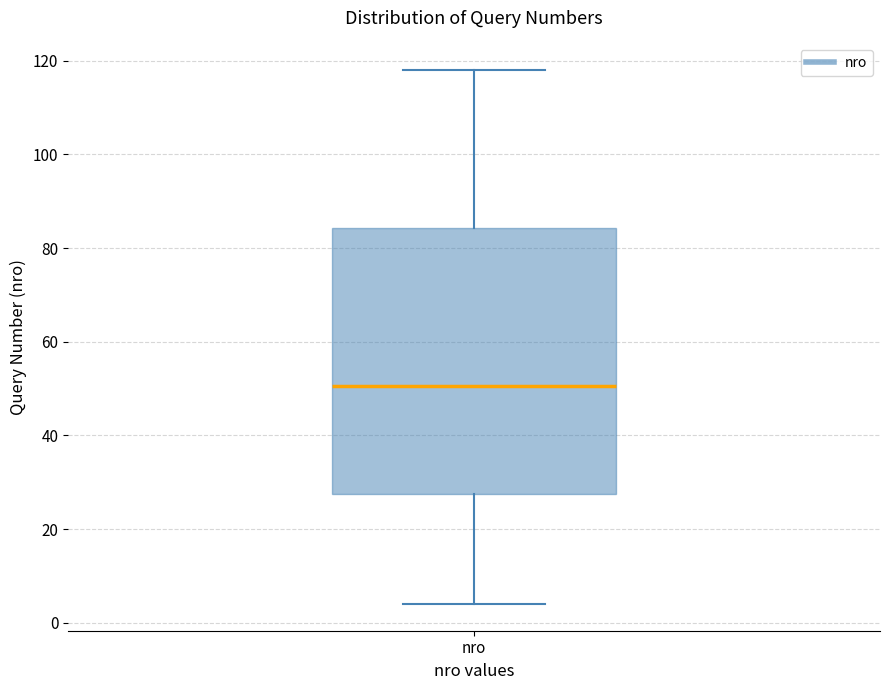

Transcribe this box plot: give where the median line is, the range the box spans, and where the two whiskers end, as read against the y-axis. The values are not printed on the chart, so give them approximately, as read against the axis.

median 50, box 28 to 84, whiskers 4 to 118